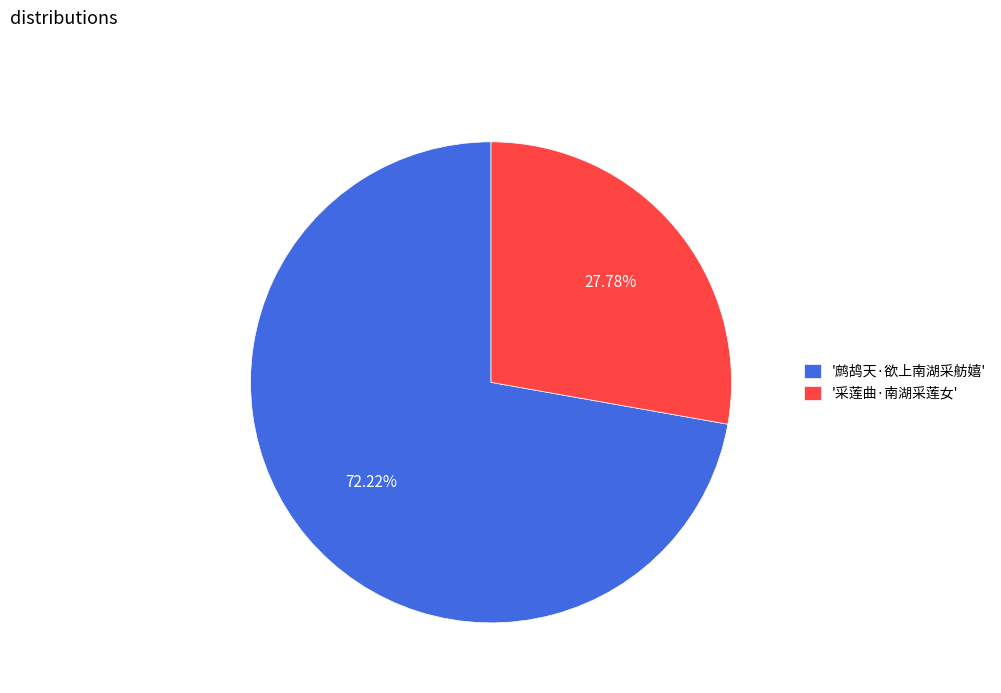

Combined, do '采莲曲·南湖采莲女' and '鹧鸪天·欲上南湖采舫嬉' account for over 50%?

Yes